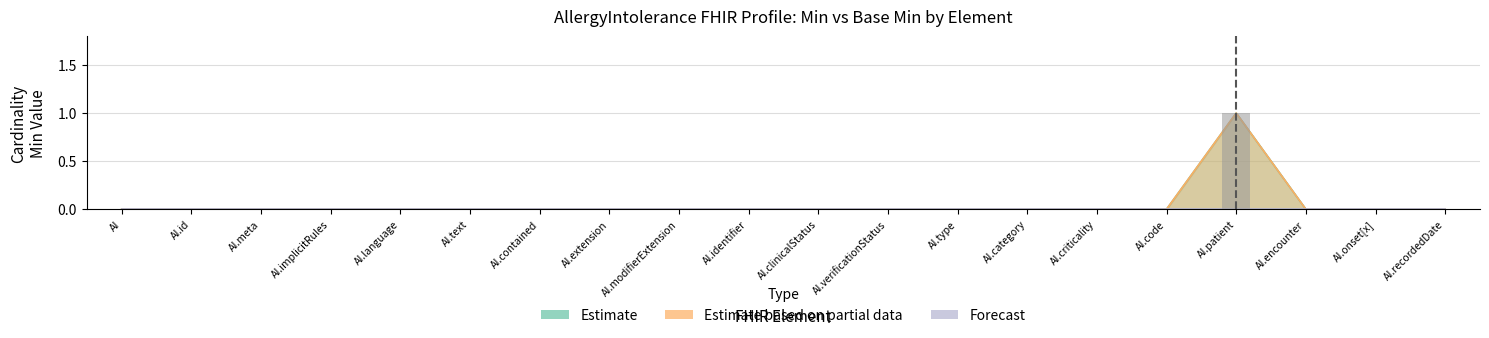

What is the label of the 8th bar from the left?

AllergyIntolerance.extension